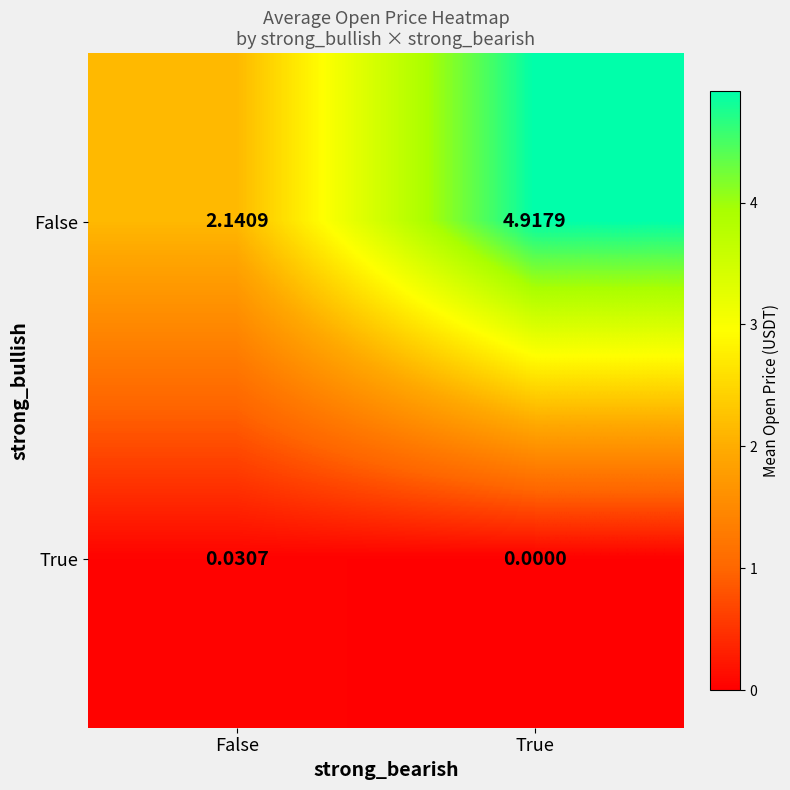

Is the value of True at True greater than the value of False at False?

No